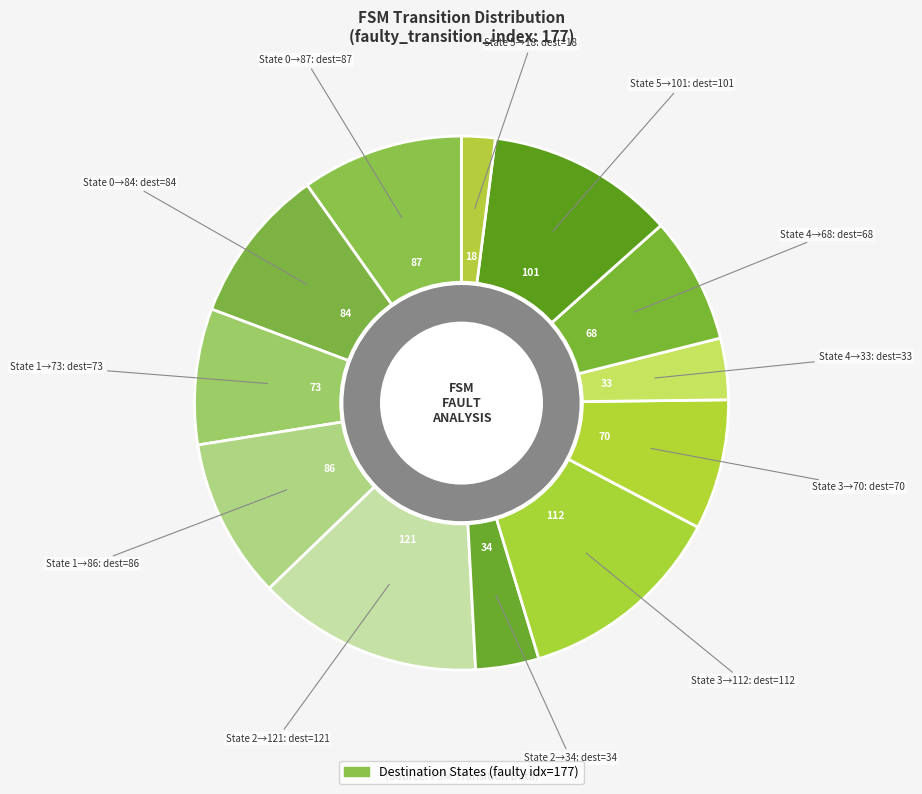

How many segments does this pie chart have?

12